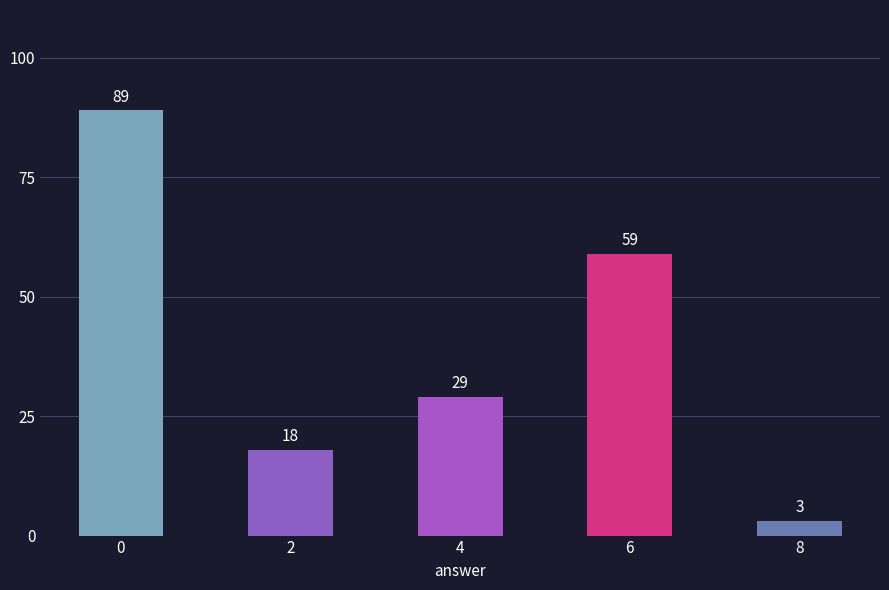

What is the ratio of the value at 2 to the value at 0?

0.2